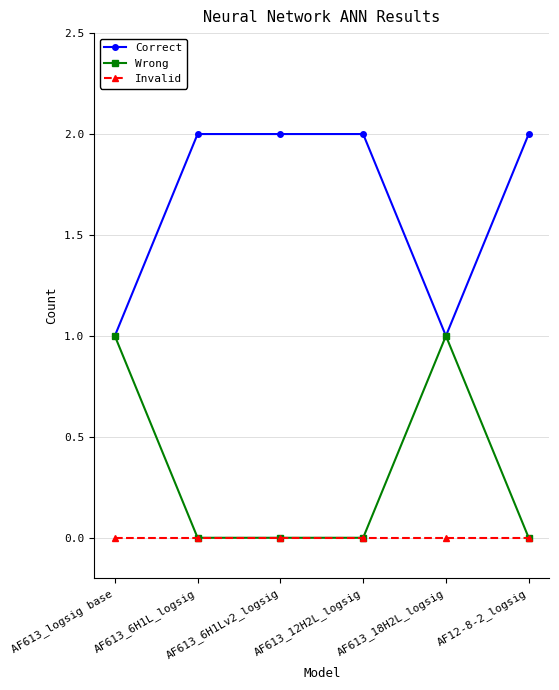

List the series in order of their peak value, lowest first.

Invalid, Wrong, Correct